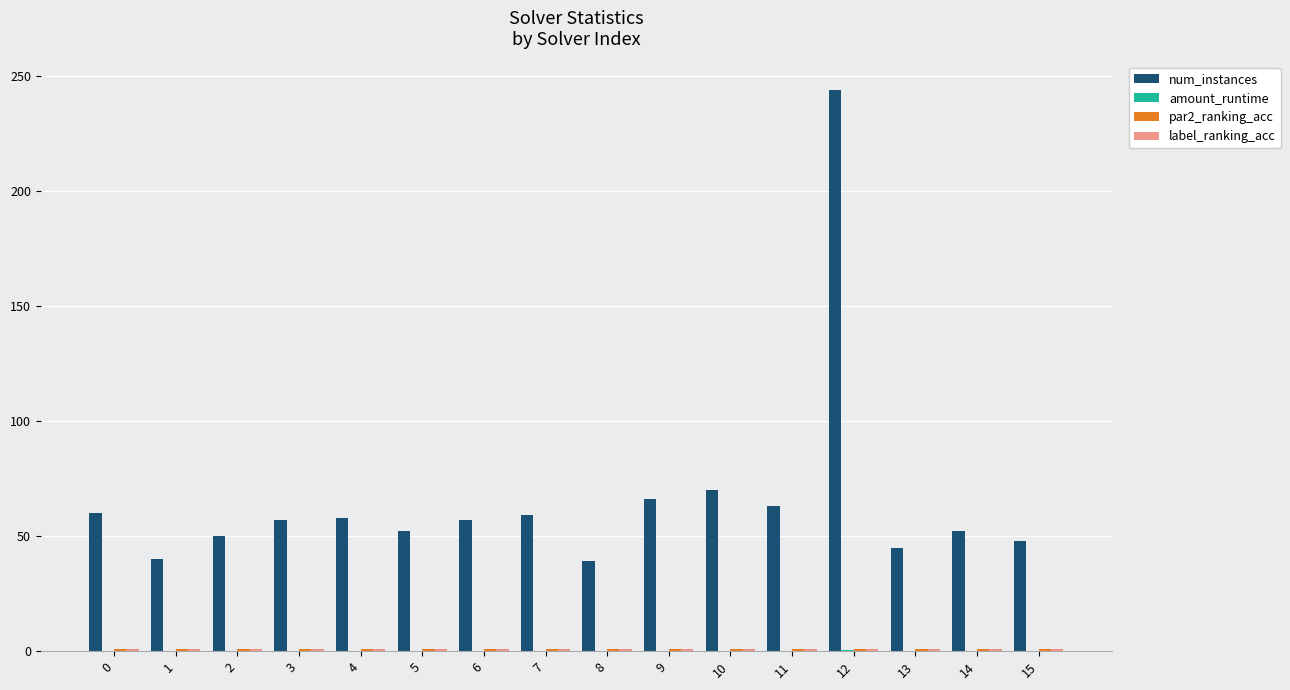

What is the maximum value shown in the chart?

244.0